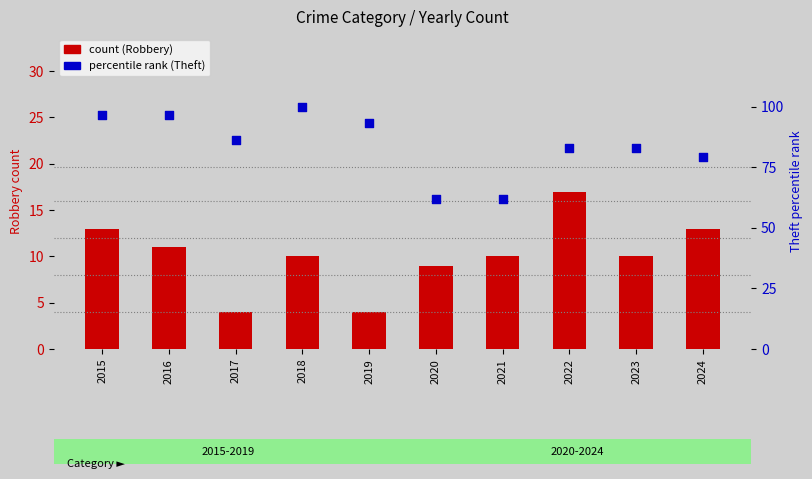

Which series contains the highest Y value?

percentile rank (Theft)